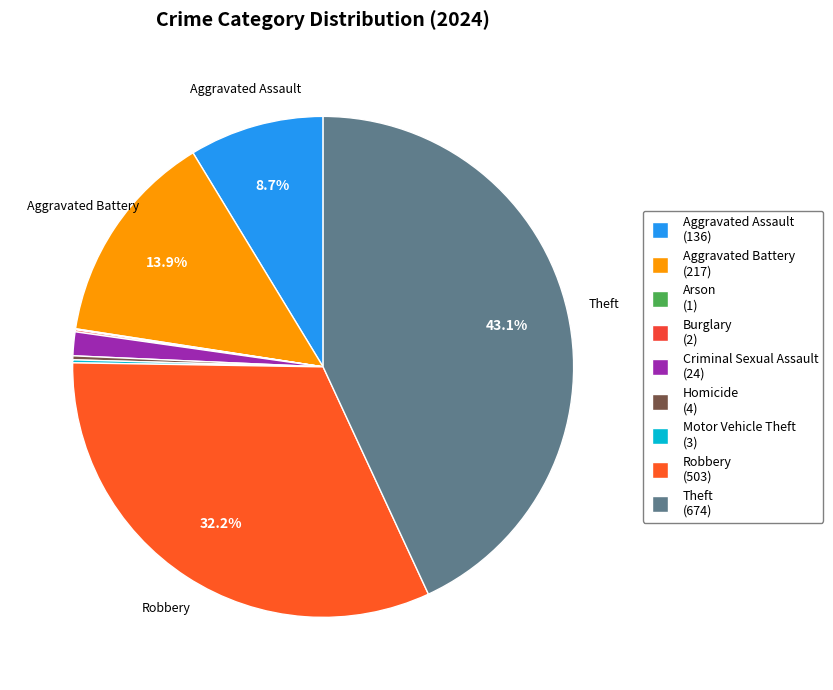

Count the number of slices in the pie.

9